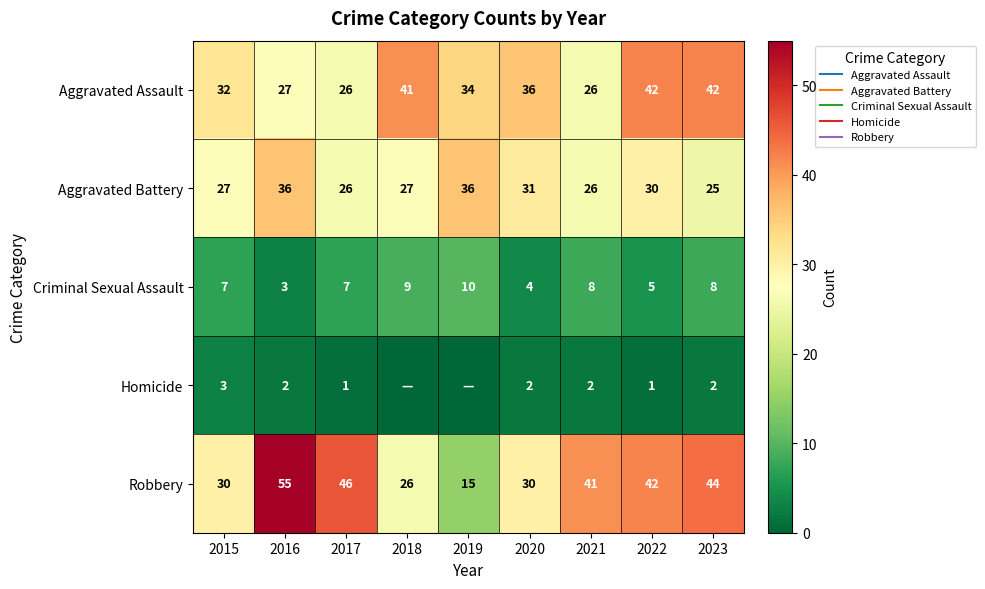

At which category is the sum across all series the highest?

2016